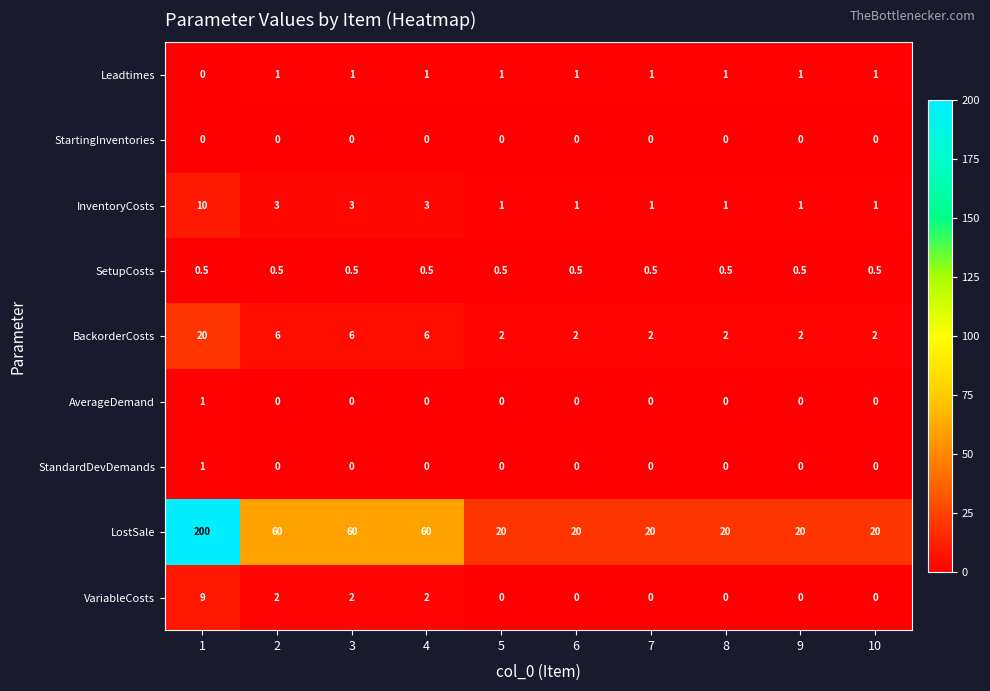

What is the sum of the InventoryCosts values at 1 and 7?

11.0